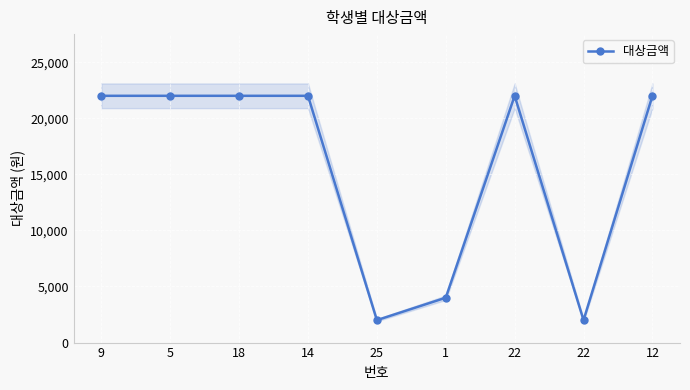

True or false: the data shows 8853 at 5.

False